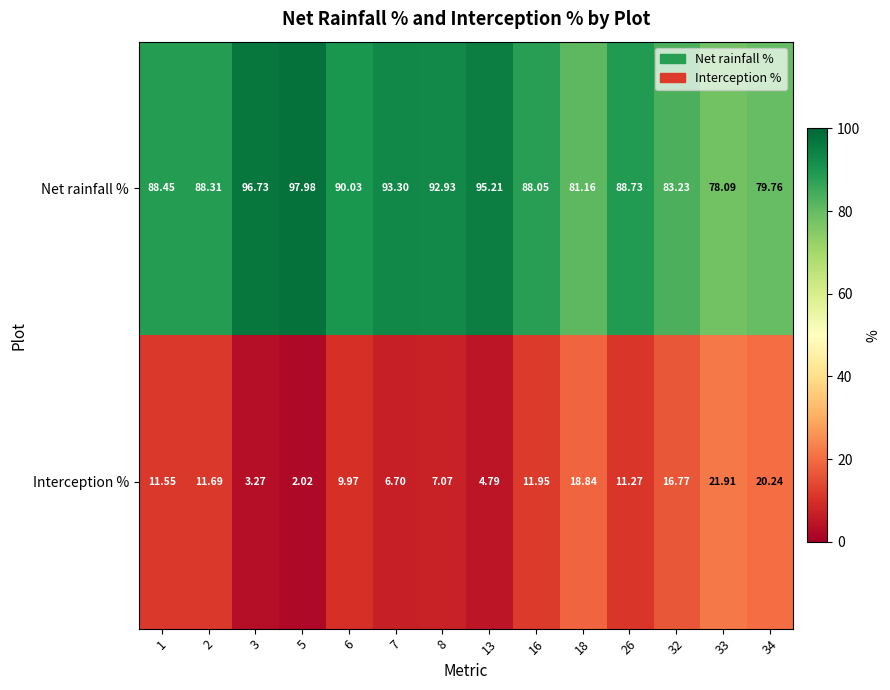

Which series has the largest total across all categories?

Net rainfall %